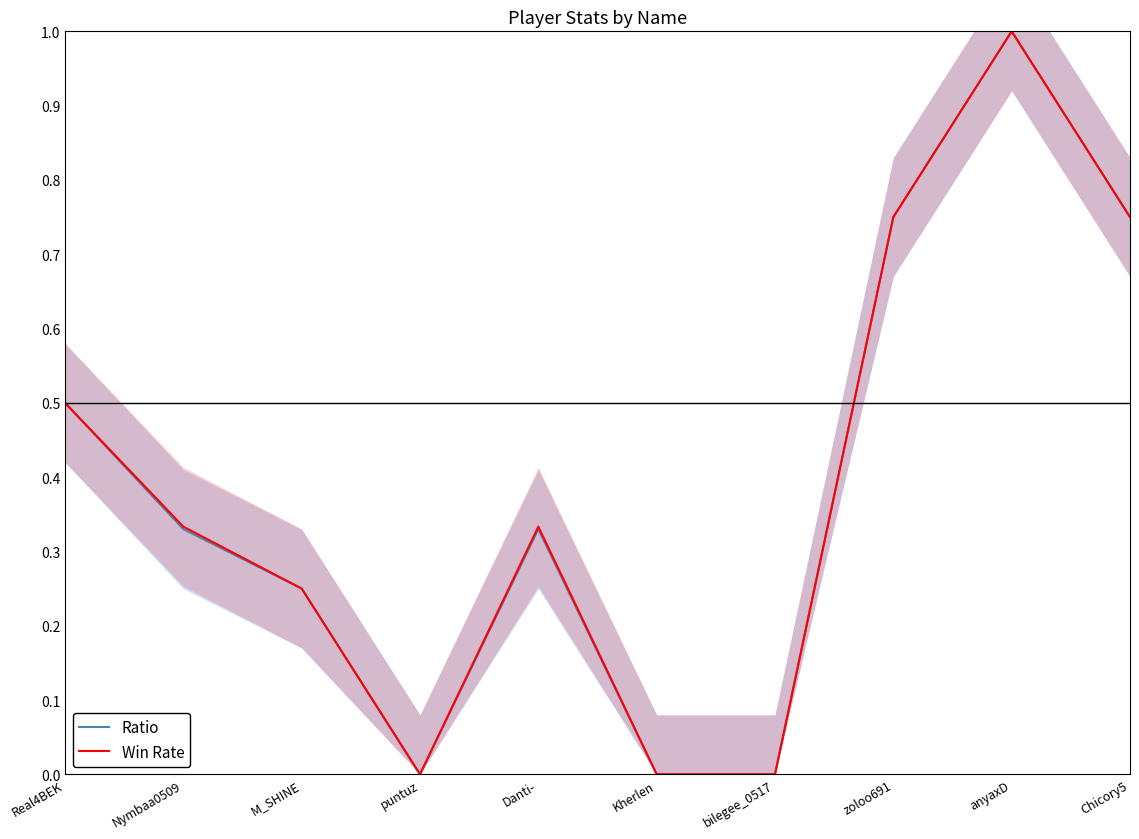

At which category is the sum across all series the highest?

anyaxD